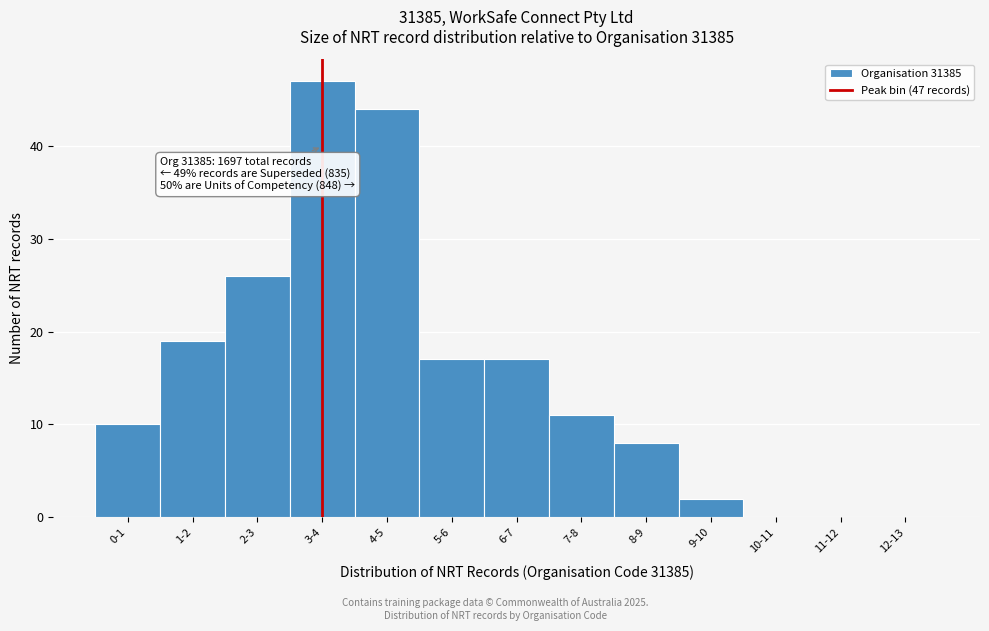

Reading left to right, what are all the values shown in this chart?

0-1=10	1-2=19	2-3=26	3-4=47	4-5=44	5-6=17	6-7=17	7-8=11	8-9=8	9-10=2	10-11=0	11-12=0	12-13=0